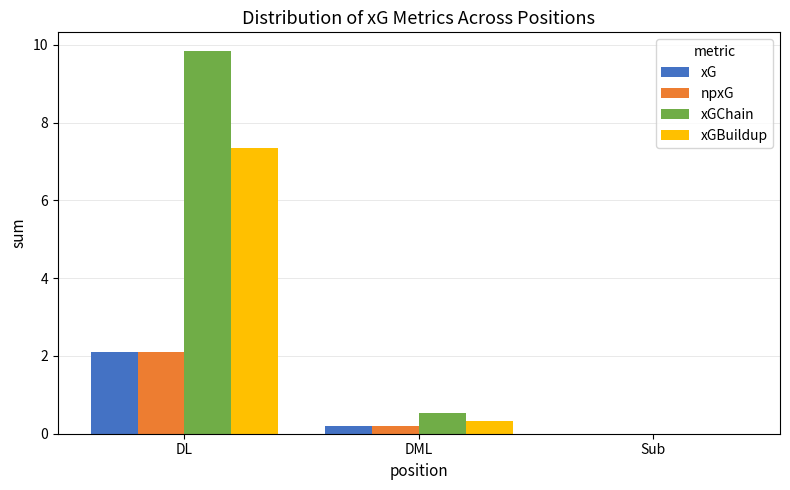

Reading right to left, what are all the values shown in this chart?

xG: Sub=0.0	DML=0.2	DL=2.1
npxG: Sub=0.0	DML=0.2	DL=2.1
xGChain: Sub=0.0	DML=0.5	DL=9.8
xGBuildup: Sub=0.0	DML=0.3	DL=7.4